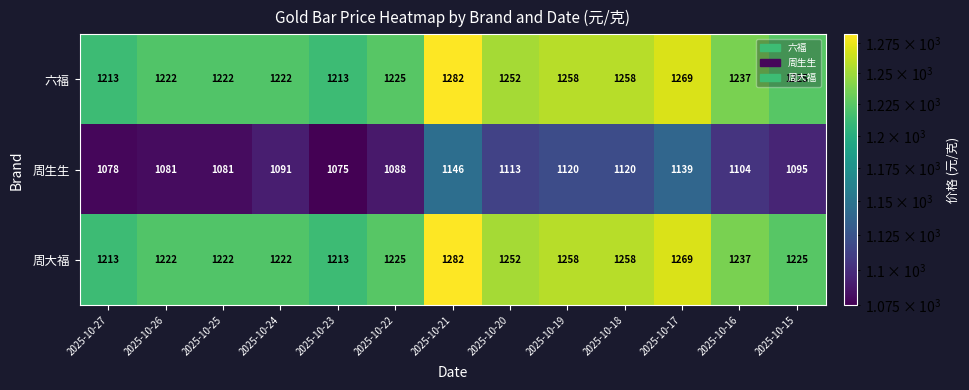

Count the number of data series in this chart.

3